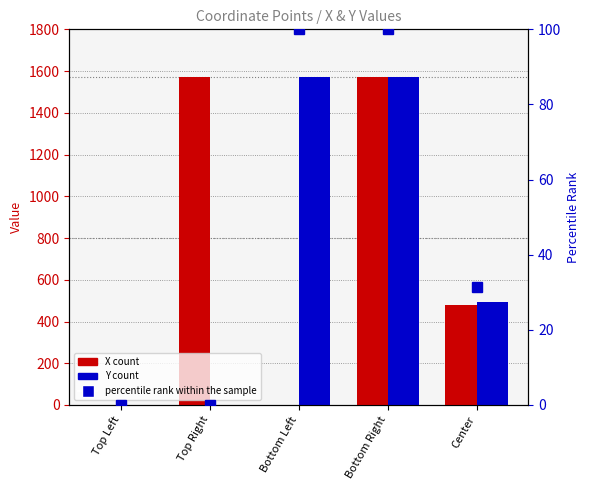

Are the bars horizontal?

No